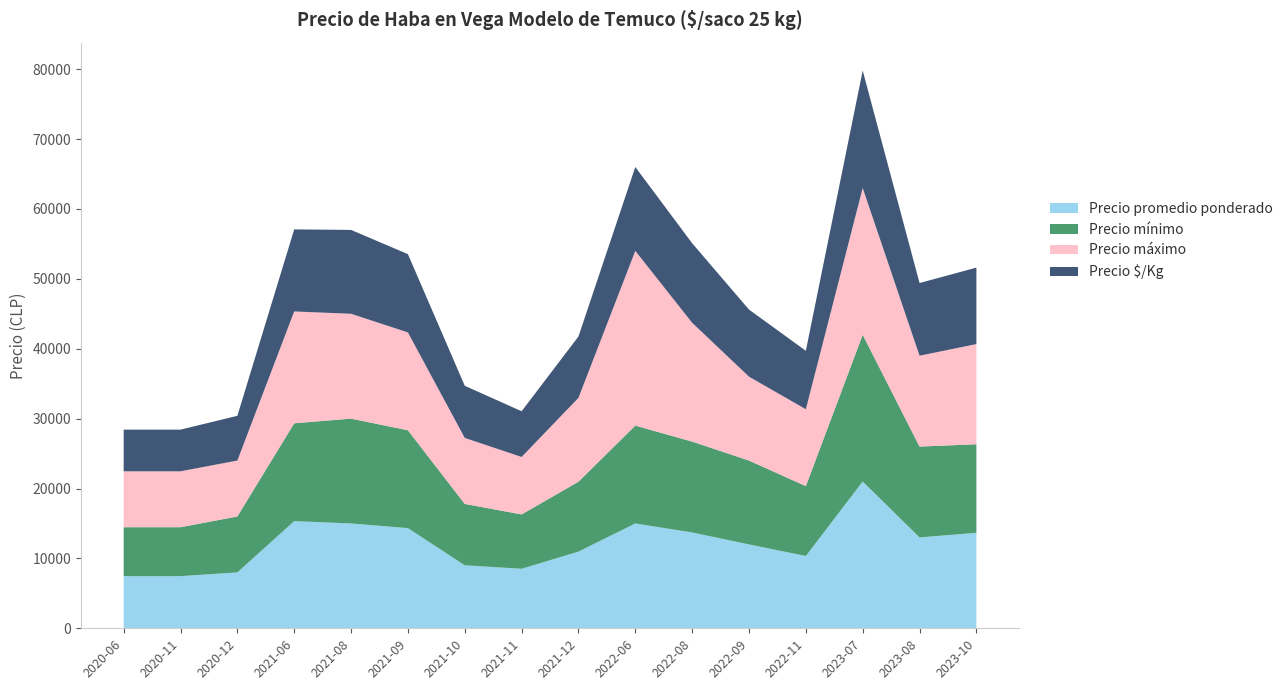

Reading left to right, transcribe all the data shown in this chart.

Precio promedio ponderado: 2020-06=7462	2020-11=7462	2020-12=8000	2021-06=15333	2021-08=15000	2021-09=14333	2021-10=9017	2021-11=8514	2021-12=10971	2022-06=15000	2022-08=13714	2022-09=12000	2022-11=10344	2023-07=21000	2023-08=13000	2023-10=13664
Precio mínimo: 2020-06=7000	2020-11=7000	2020-12=8000	2021-06=14000	2021-08=15000	2021-09=14000	2021-10=8778	2021-11=7778	2021-12=10000	2022-06=14000	2022-08=13000	2022-09=12000	2022-11=10000	2023-07=21000	2023-08=13000	2023-10=12667
Precio máximo: 2020-06=8000	2020-11=8000	2020-12=8000	2021-06=16000	2021-08=15000	2021-09=14000	2021-10=9444	2021-11=8222	2021-12=12000	2022-06=25000	2022-08=17000	2022-09=12000	2022-11=11000	2023-07=21000	2023-08=13000	2023-10=14333
Precio $/Kg: 2020-06=298	2020-11=298	2020-12=320	2021-06=587	2021-08=600	2021-09=560	2021-10=373	2021-11=327	2021-12=439	2022-06=600	2022-08=569	2022-09=480	2022-11=418	2023-07=840	2023-08=520	2023-10=547